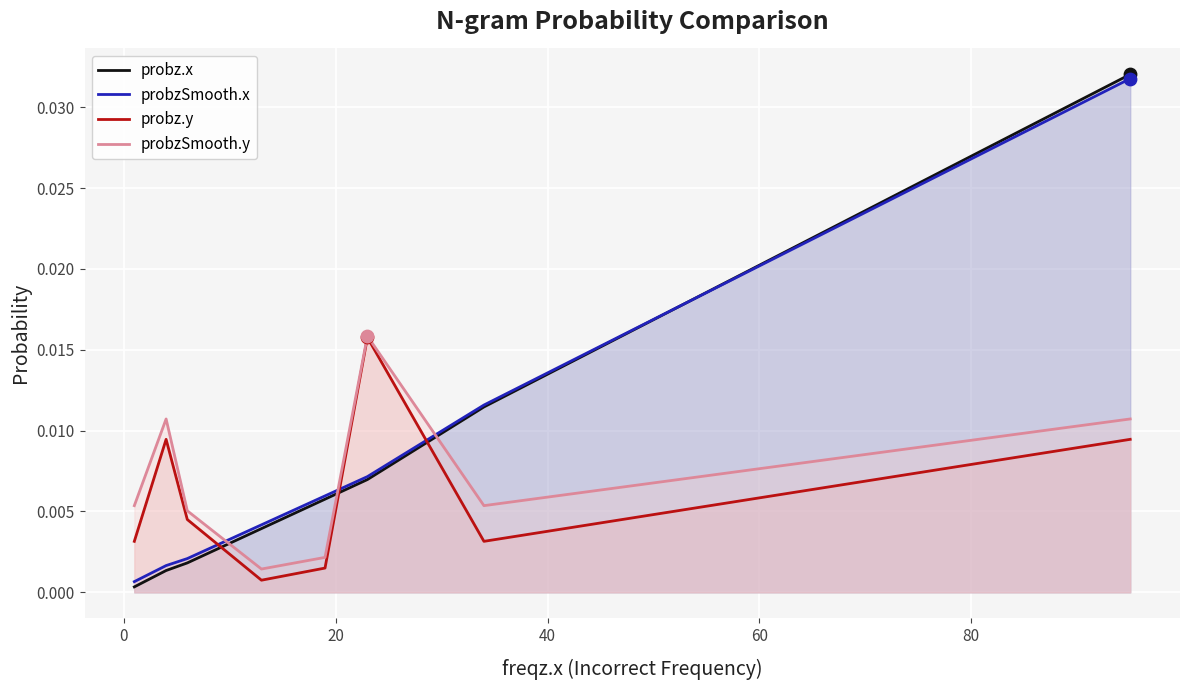

Which series has the largest range (max minus min)?

probz.x